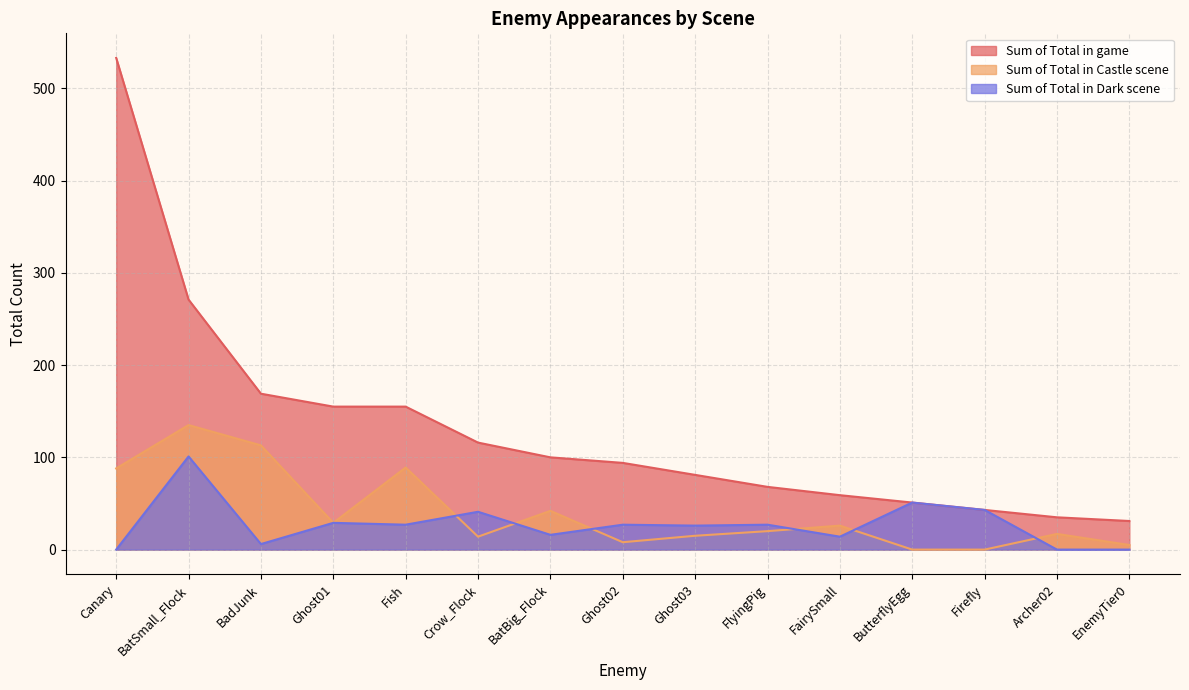

Which category has the highest value in the Sum of Total in game series?

Canary